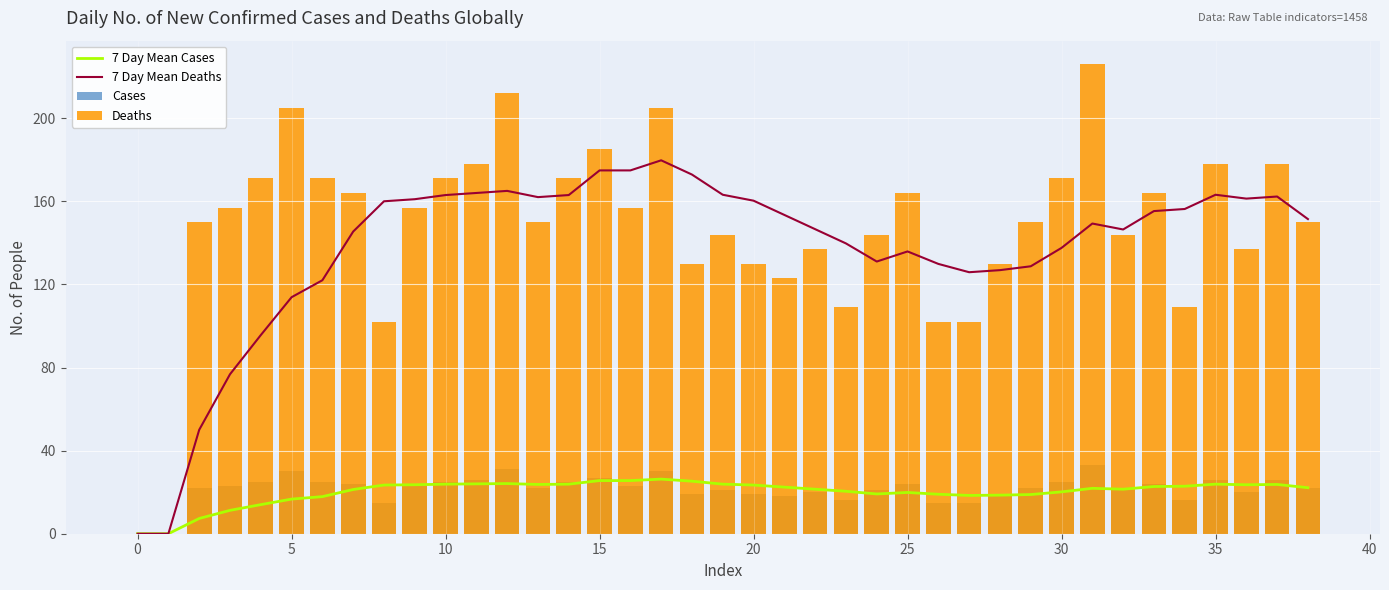

Does the chart contain stacked bars?

No